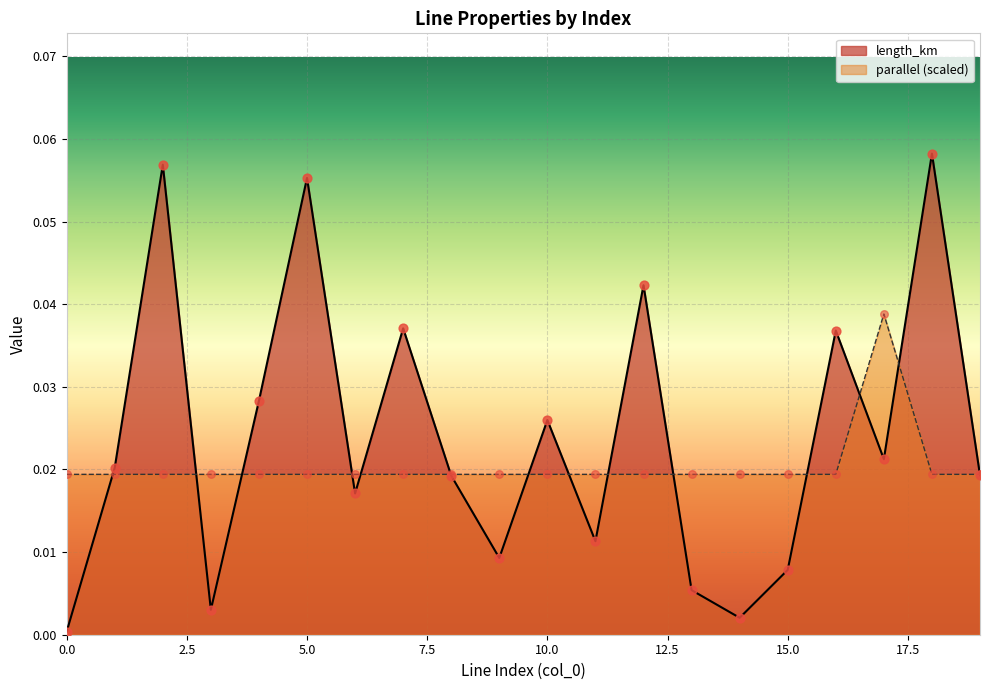

What is the total value across all series at 12?

0.1